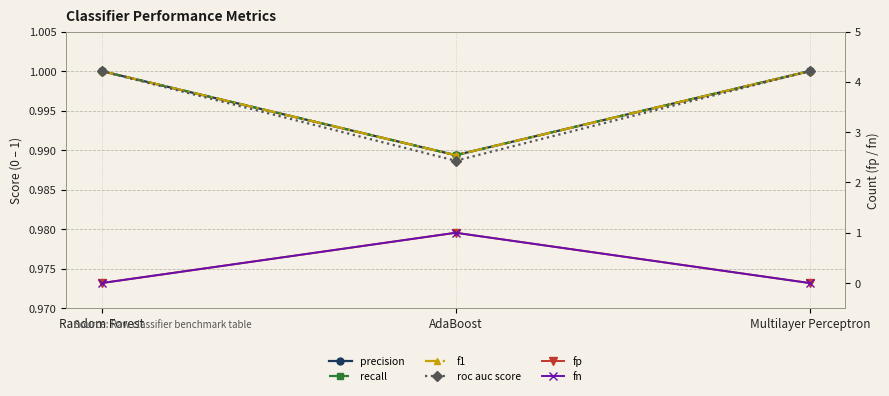

The precision series shows 1.0 at Multilayer Perceptron. True or false?

True